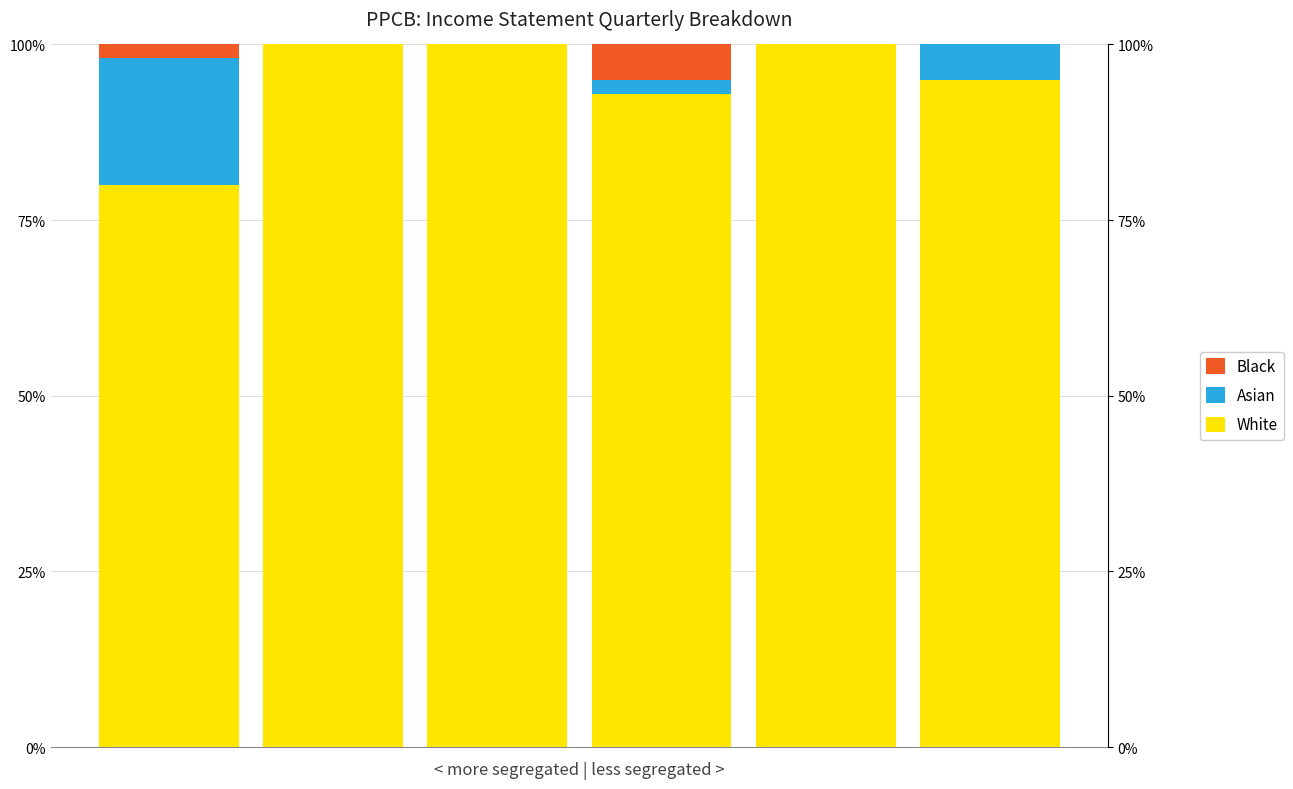

True or false: White has a value of 100 at 2.

True